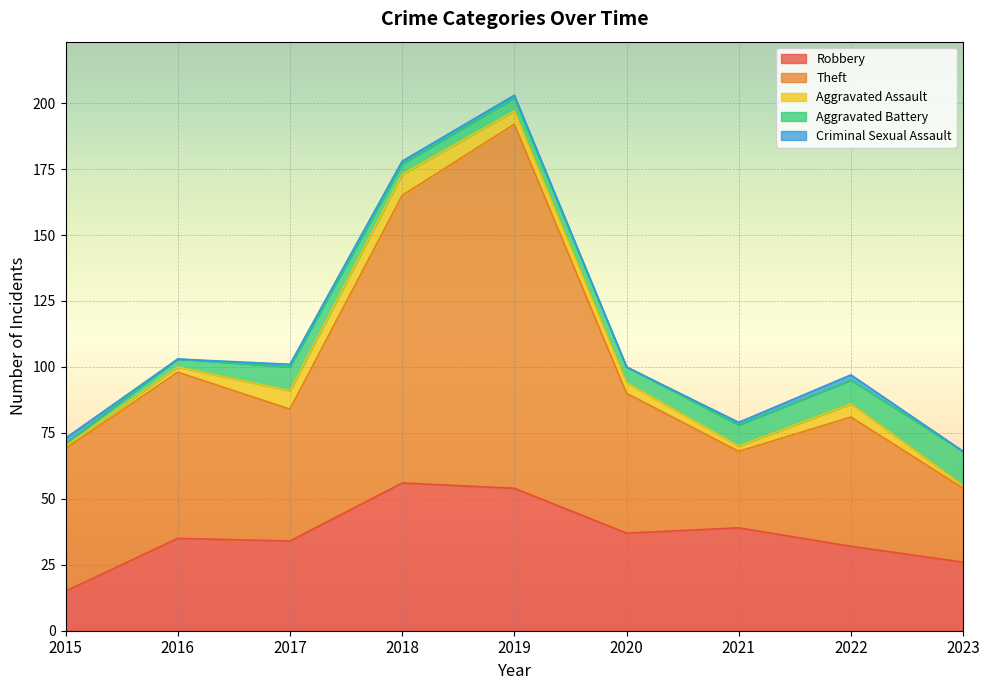

Between 2017 and 2023, which series saw the biggest shift?

Theft